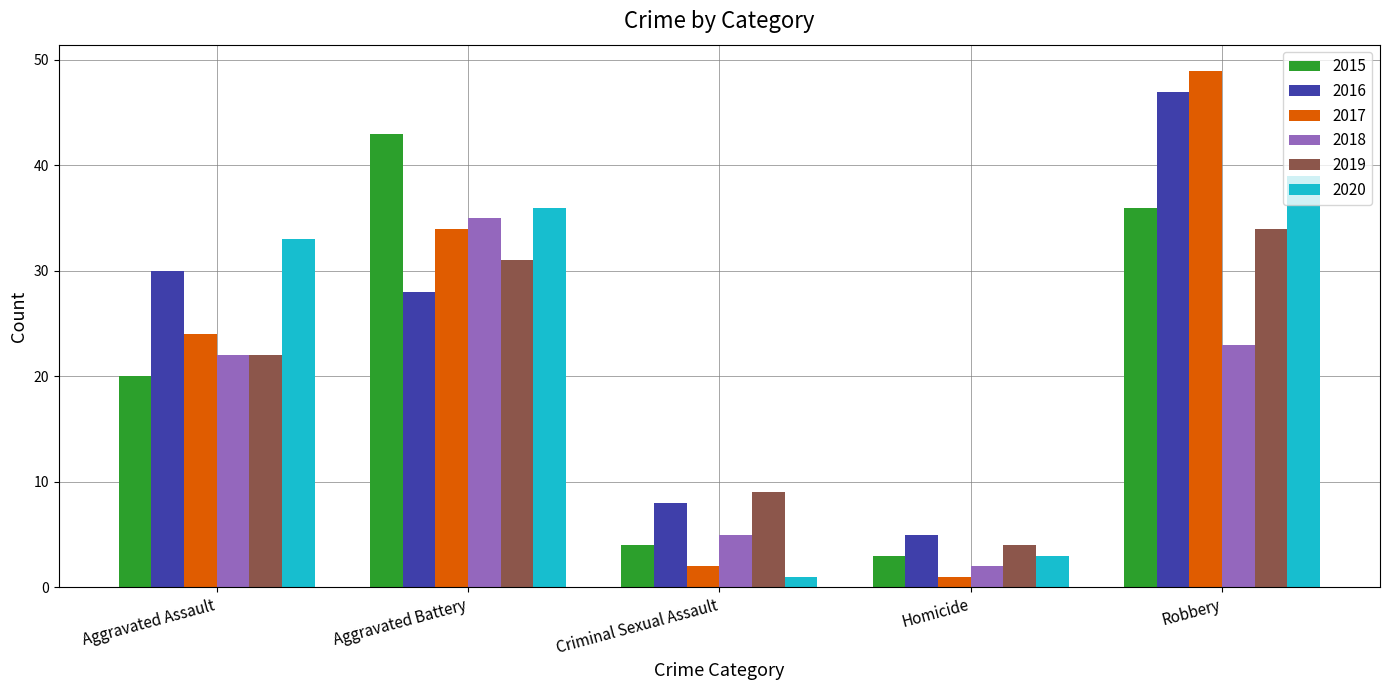

What is the average value of the 2016 series?

24